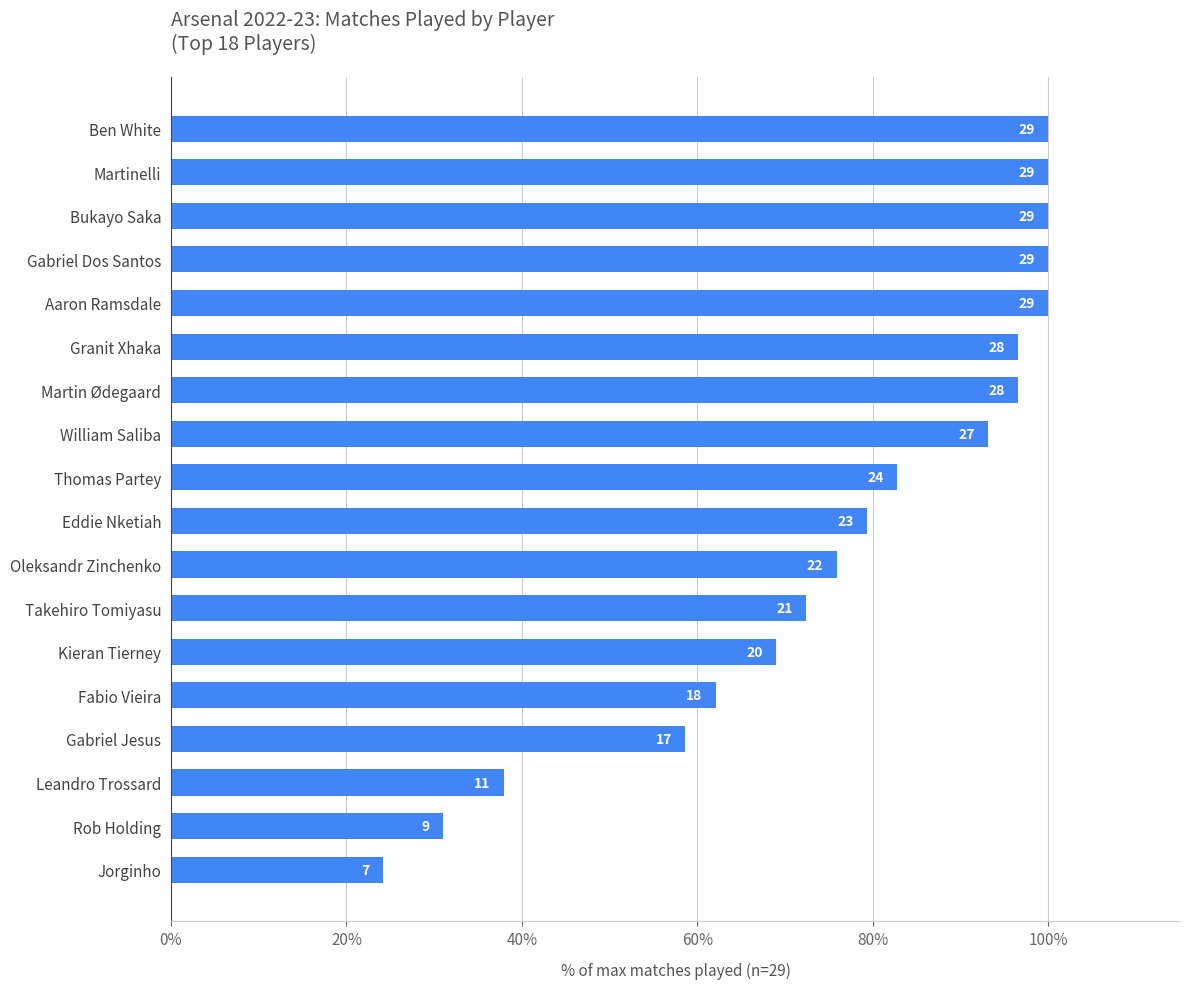

How many bars are there in total?

18